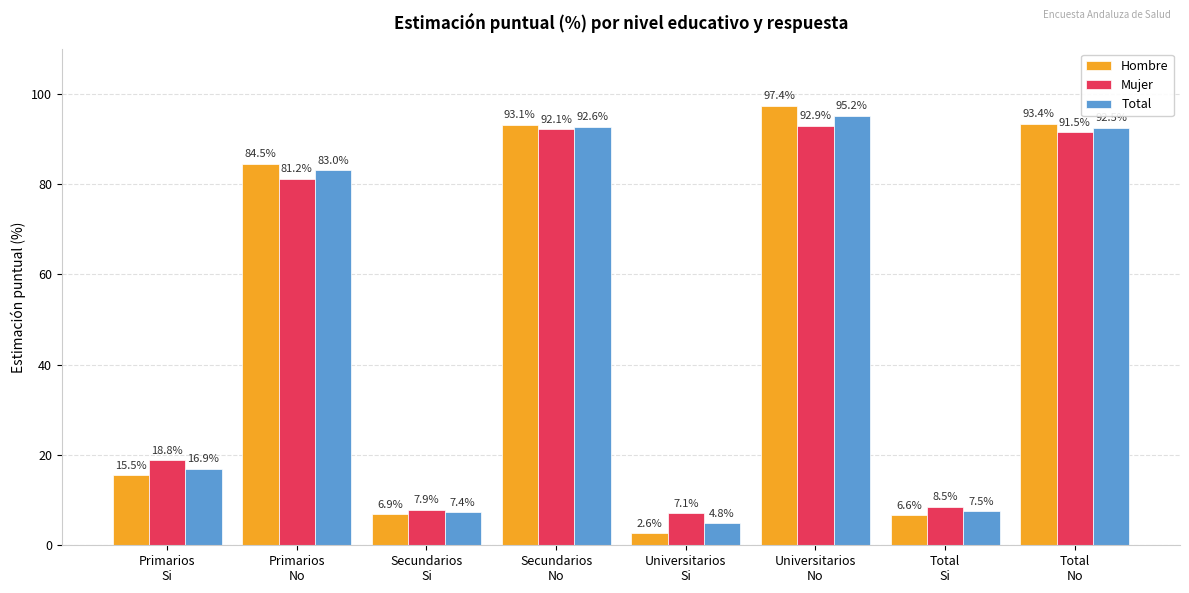

Which category has the lowest value in the Total series?

Universitarios
Si